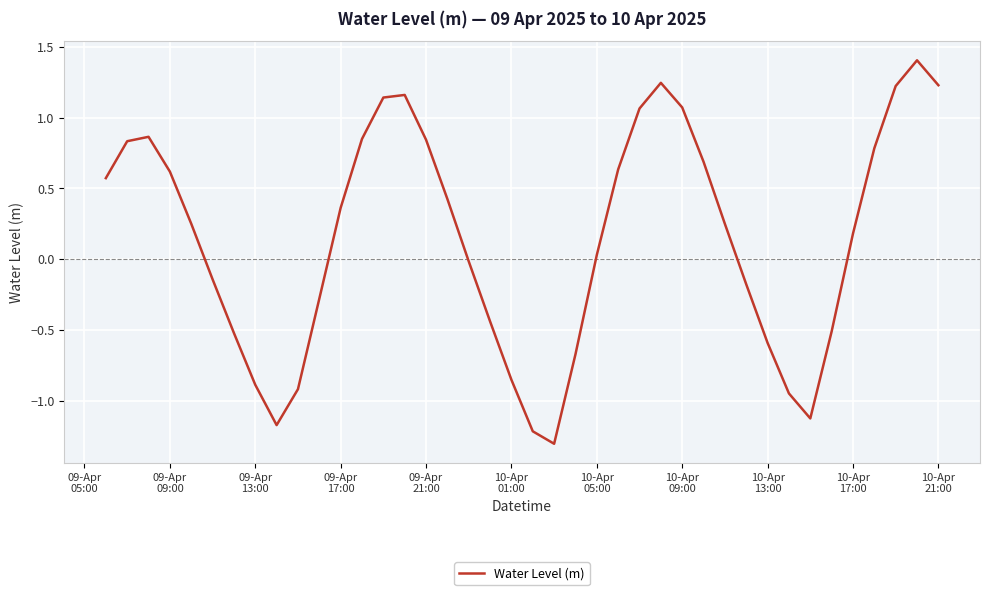

What is the difference between the maximum and minimum values?

2.7